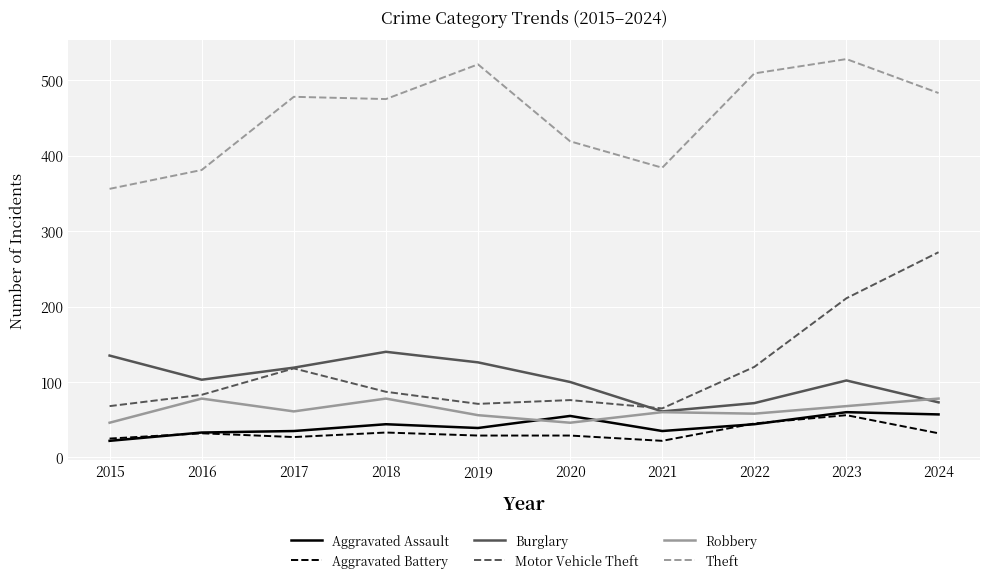

True or false: Burglary and Theft cross at least once.

False